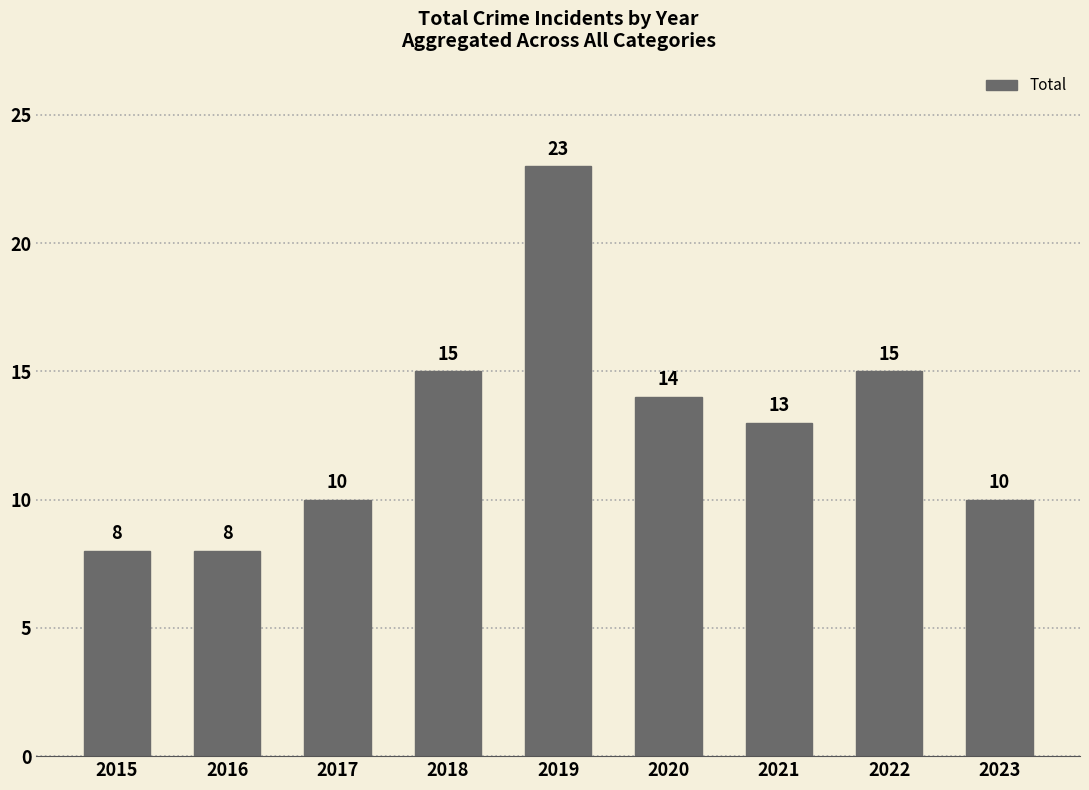

What is the maximum value shown in the chart?

23